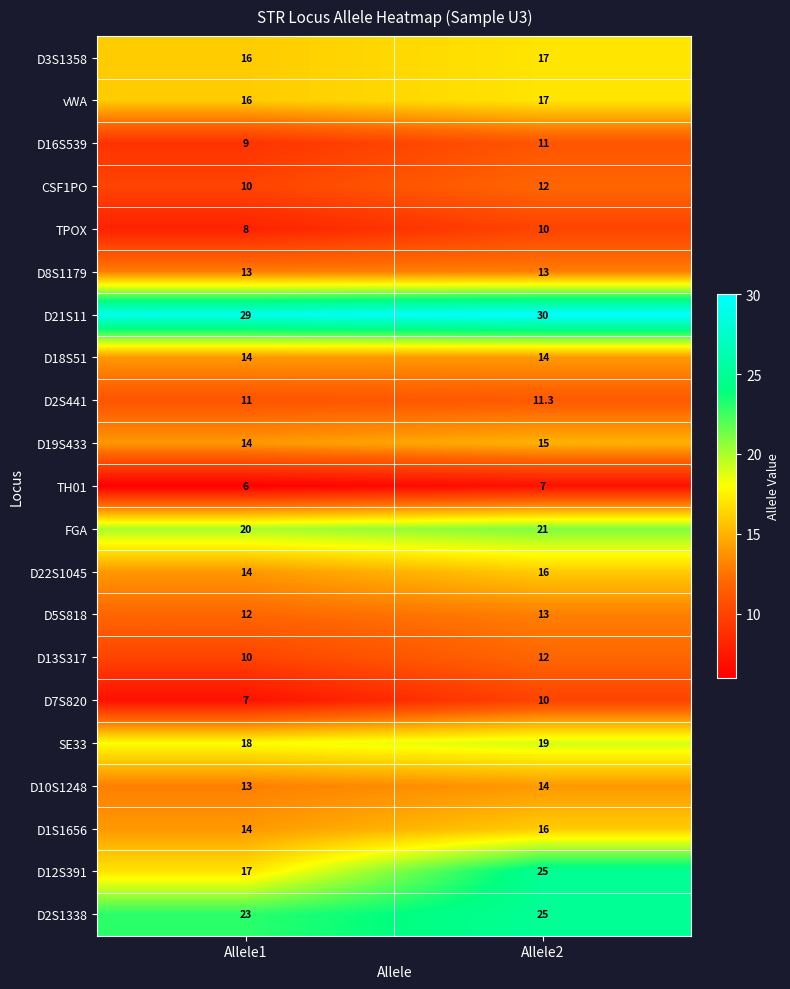

At which label does SE33 reach its peak?

Allele2